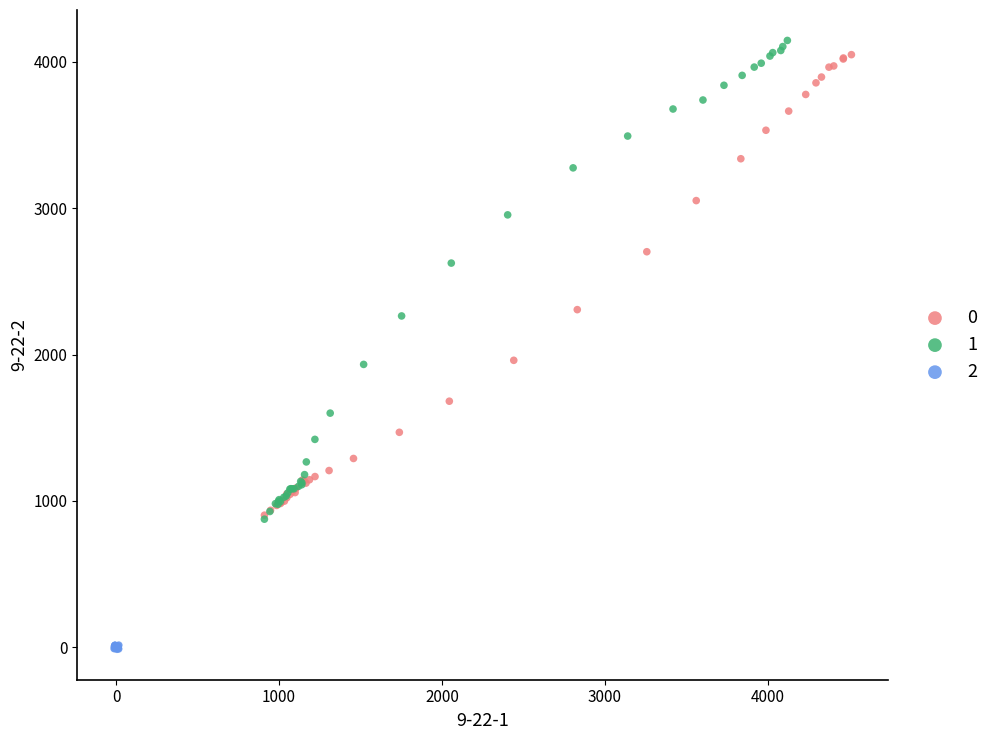

What are all the series names shown in the legend?

0, 1, 2